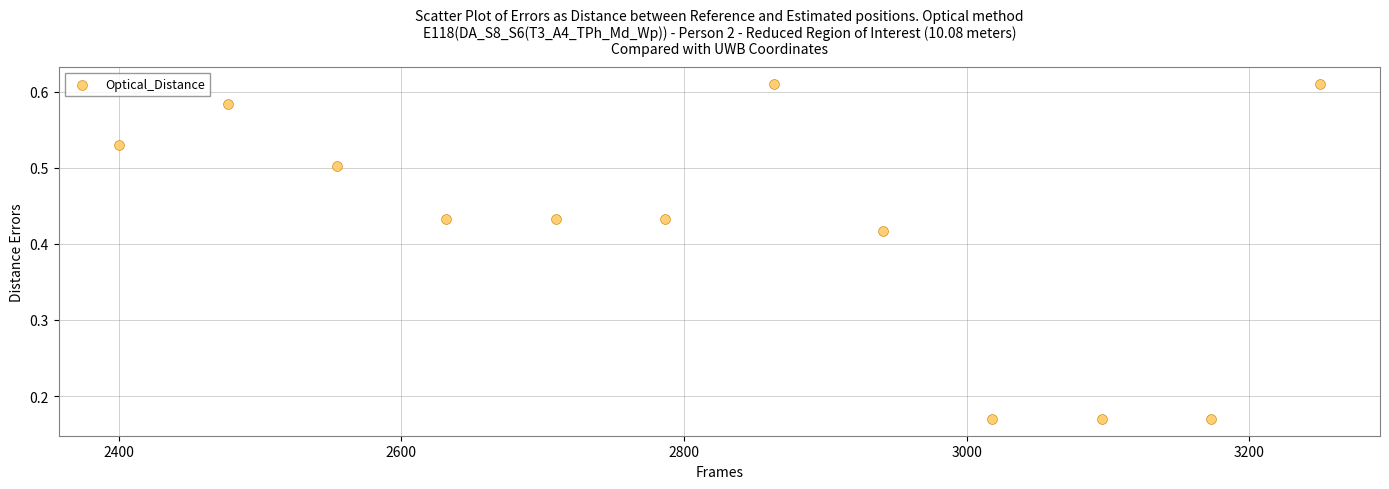

What is the range of X values (max minus min)?

850.0